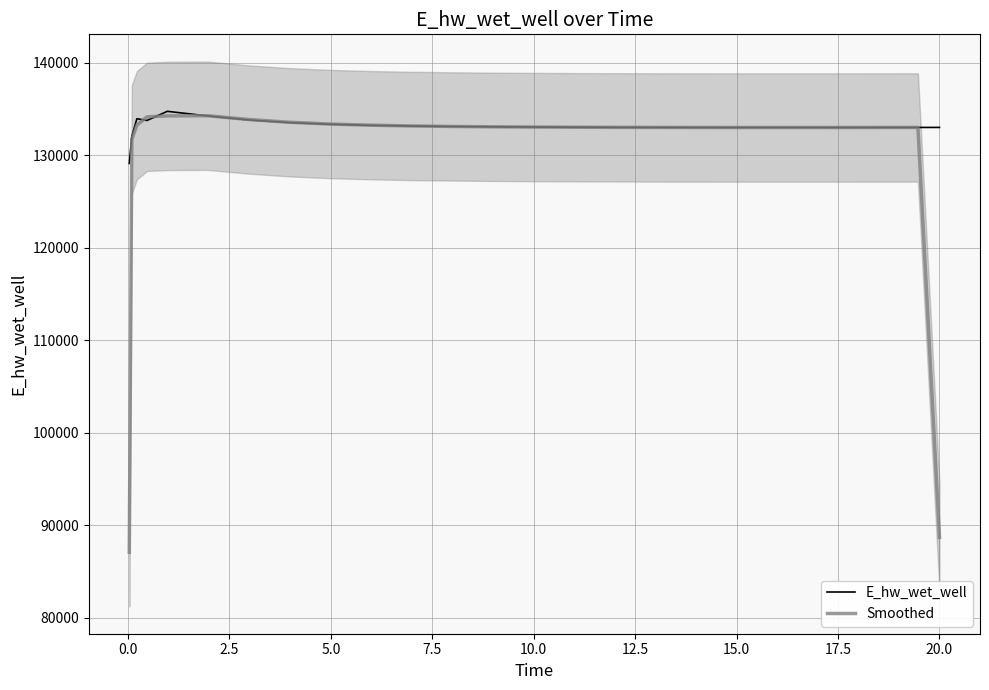

True or false: Smoothed has a value of 72839.1 at 19.

False